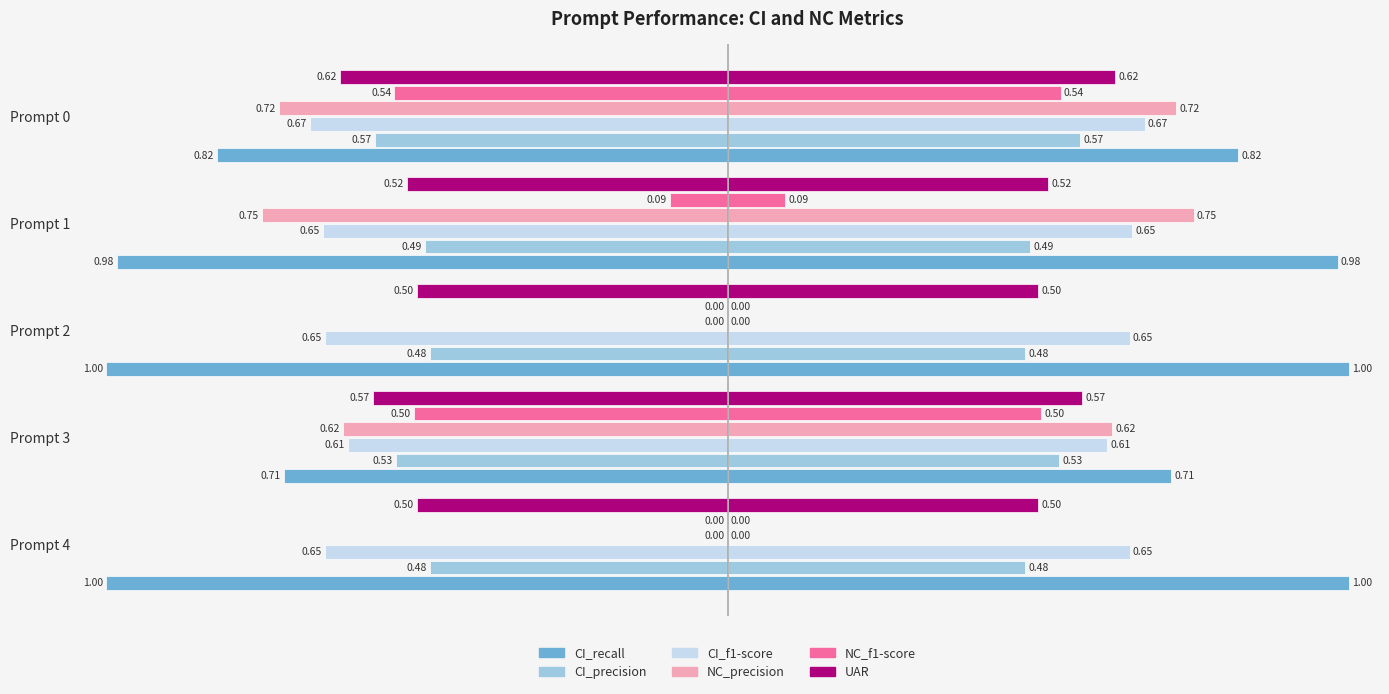

How many bars are there in total?

30